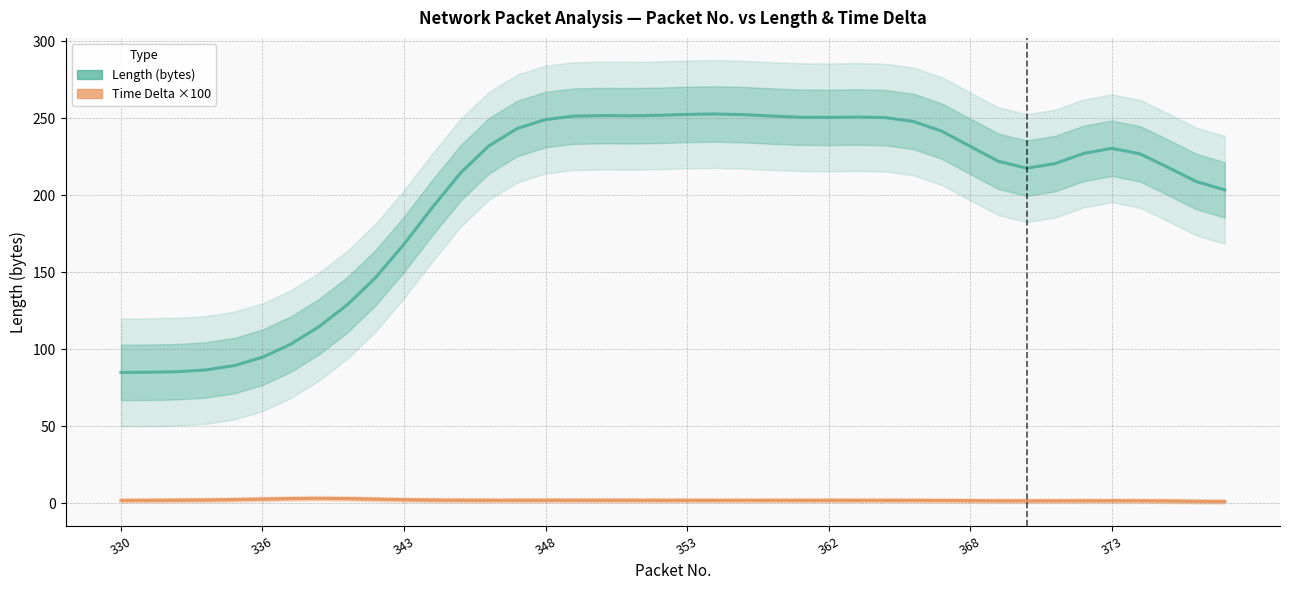

Where is Length nearest to the value 168?

343